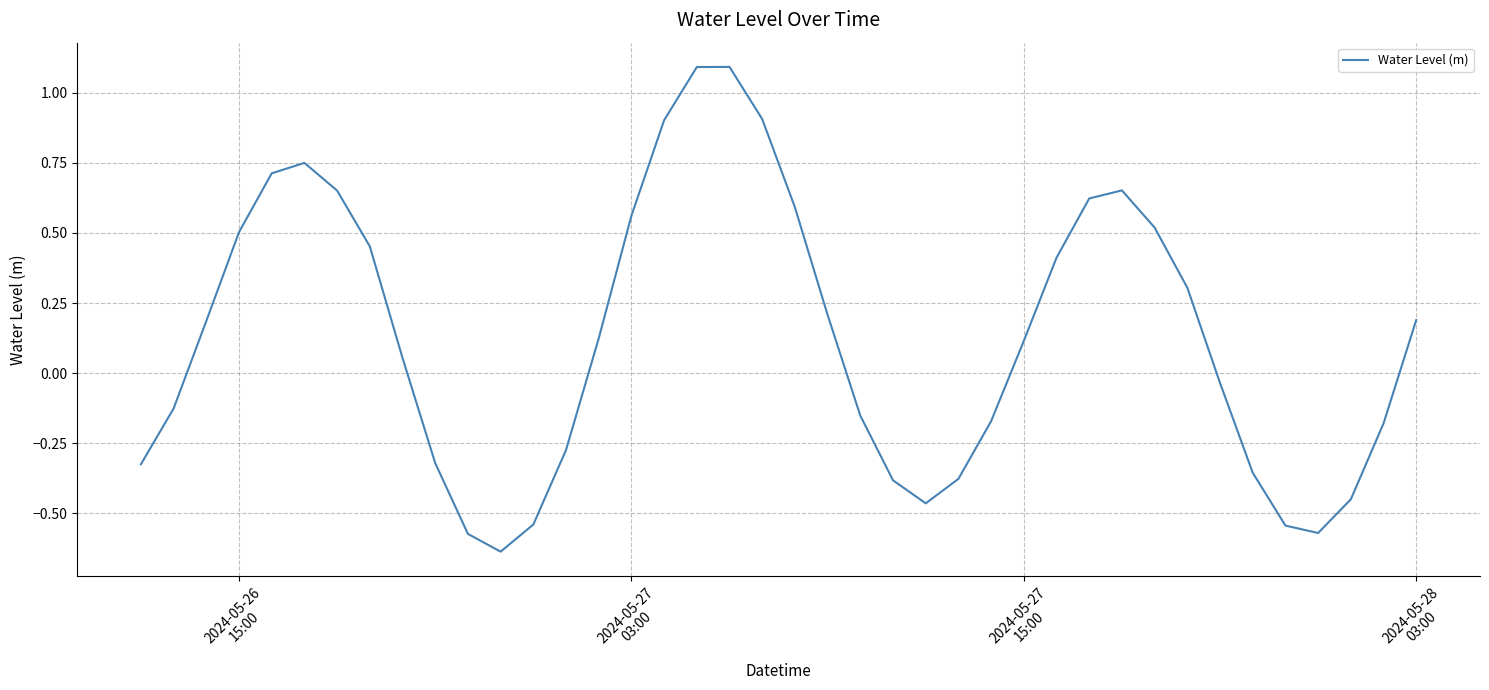

What is the maximum value shown in the chart?

1.1